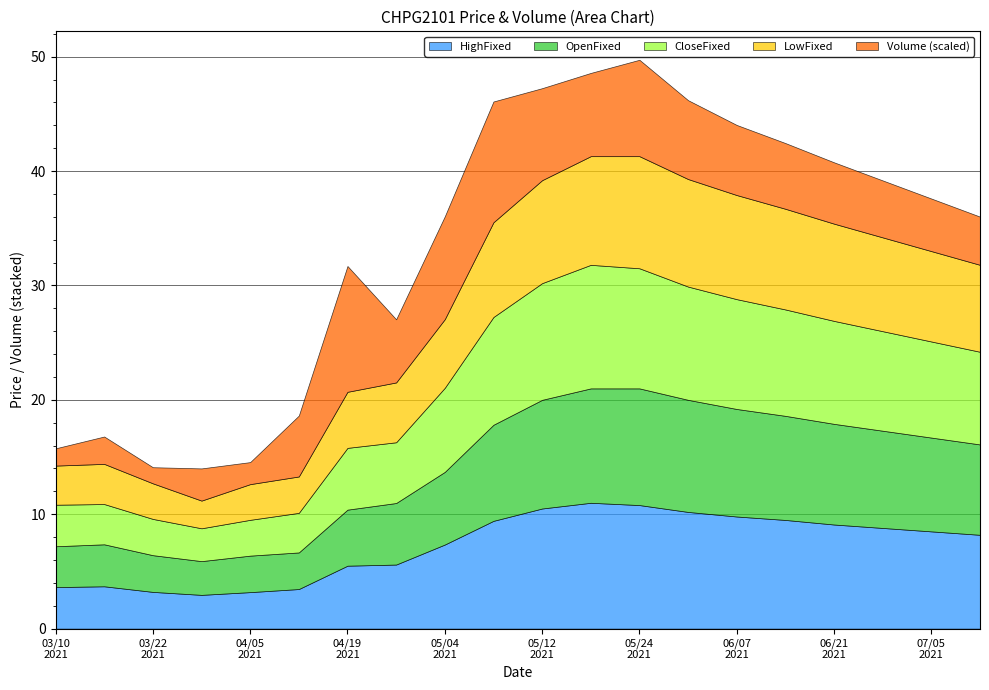

At which label is Volume closest to 162000?

20210607